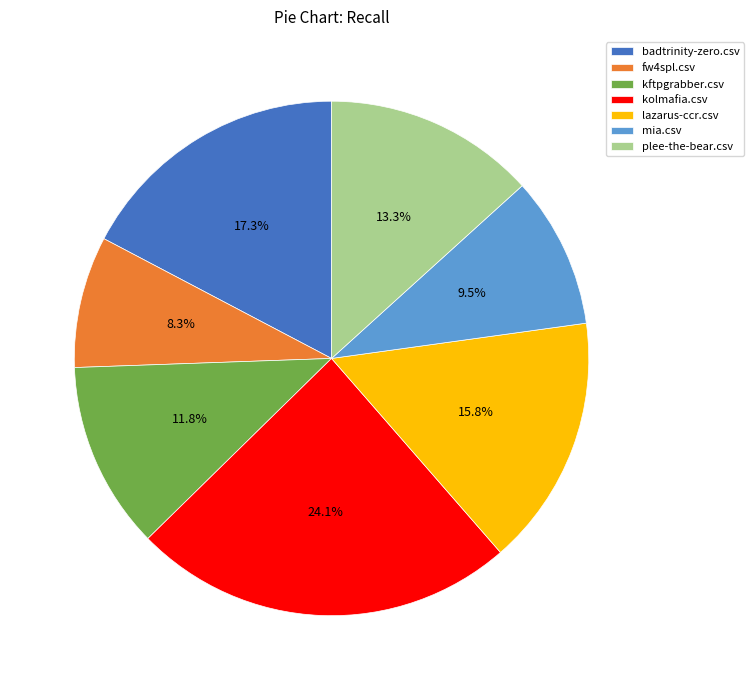

What percentage do kftpgrabber.csv and fw4spl.csv together represent?

20.1%